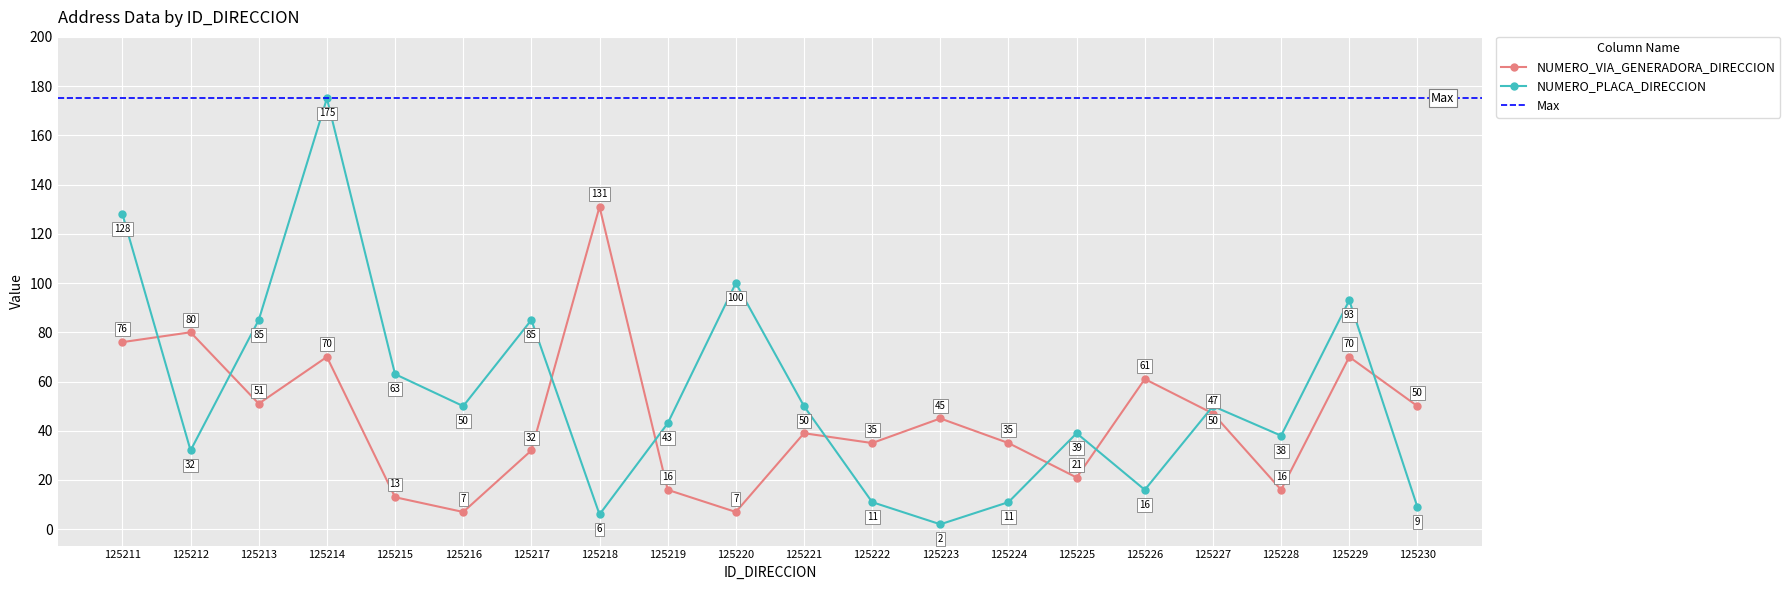

Which series changed the most between 125212 and 125217?

NUMERO_PLACA_DIRECCION